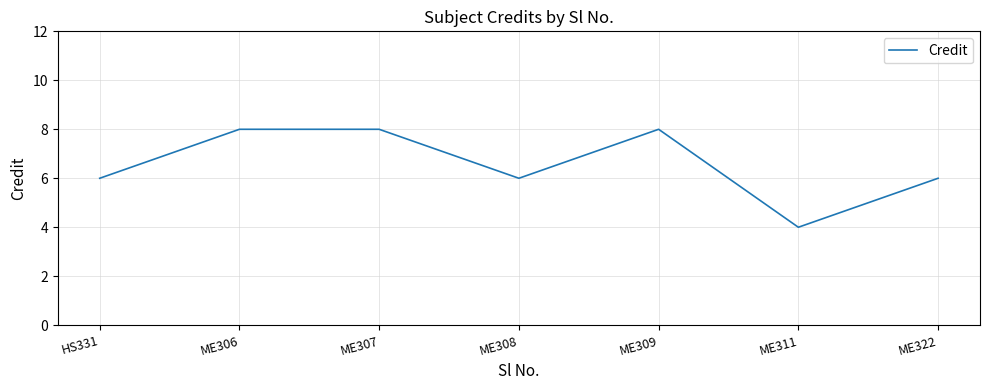

Count the values in the range 6 to 8.

6